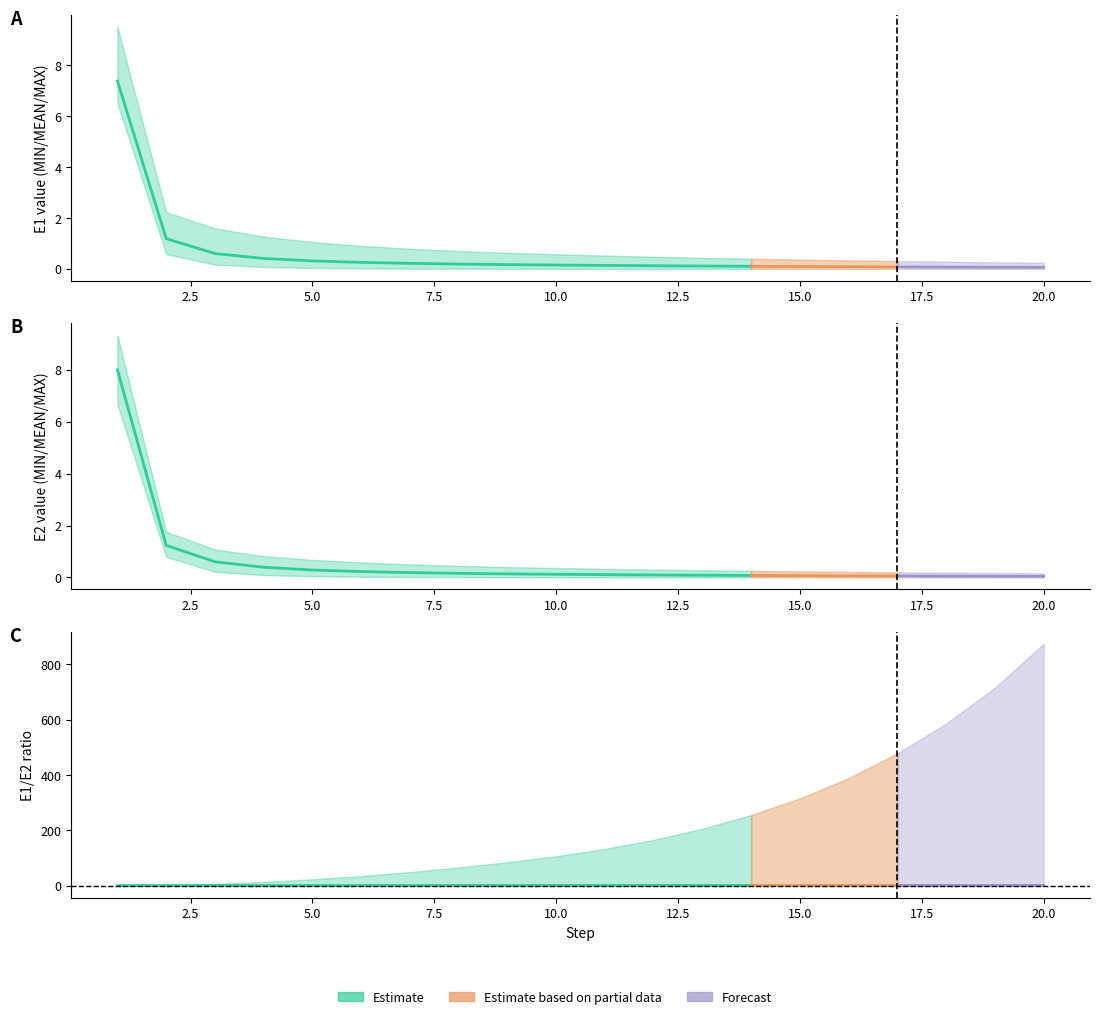

Reading right to left, list all the values displayed in this chart.

E1_MIN: 0.0	0.0	0.0	0.0	0.0	0.0	0.0	0.0	0.0	0.0	0.0	0.0	0.0	0.0	0.0	0.0	0.1	0.2	0.6	6.5
E1_MEAN: 0.1	0.1	0.1	0.1	0.1	0.1	0.1	0.1	0.1	0.1	0.2	0.2	0.2	0.2	0.3	0.3	0.4	0.6	1.2	7.4
E1_MAX: 0.2	0.3	0.3	0.3	0.3	0.4	0.4	0.4	0.5	0.5	0.6	0.6	0.7	0.8	0.9	1.1	1.3	1.6	2.2	9.5
E2_MIN: 0.0	0.0	0.0	0.0	0.0	0.0	0.0	0.0	0.0	0.0	0.0	0.0	0.0	0.0	0.0	0.0	0.1	0.2	0.8	6.7
E2_MEAN: 0.0	0.0	0.0	0.1	0.1	0.1	0.1	0.1	0.1	0.1	0.1	0.1	0.2	0.2	0.2	0.3	0.4	0.6	1.2	8.0
E2_MAX: 0.2	0.2	0.2	0.2	0.2	0.2	0.3	0.3	0.3	0.3	0.4	0.4	0.4	0.5	0.6	0.7	0.8	1.1	1.8	9.3